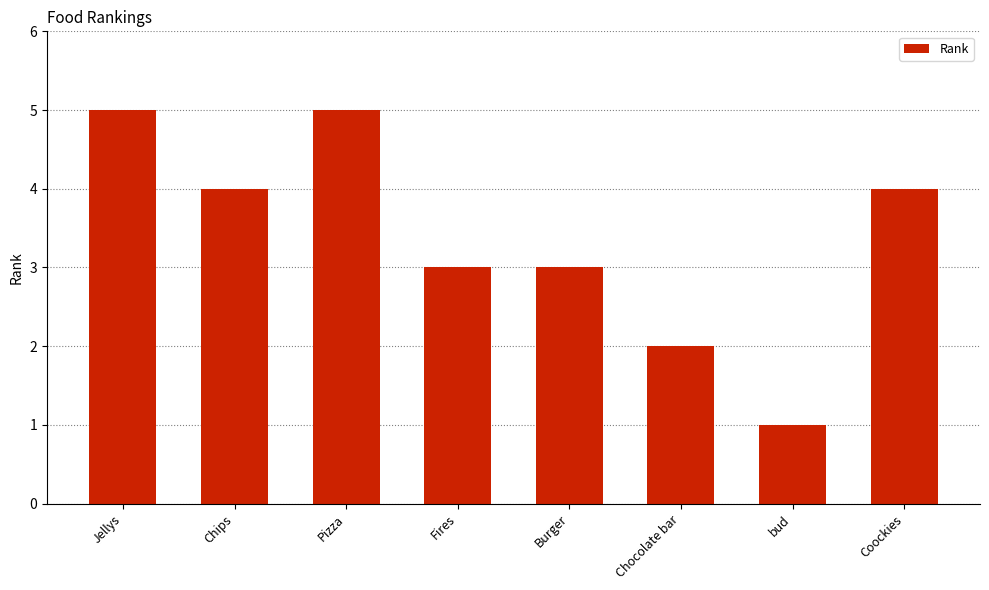

What is the label of the 6th bar from the left?

Chocolate bar